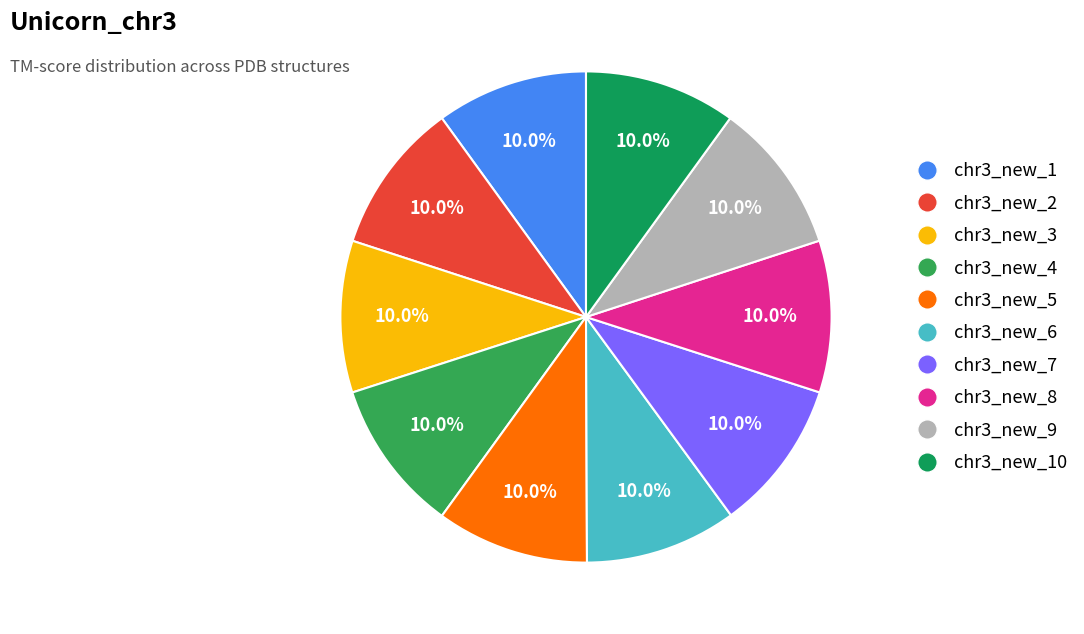

How many segments does this pie chart have?

10